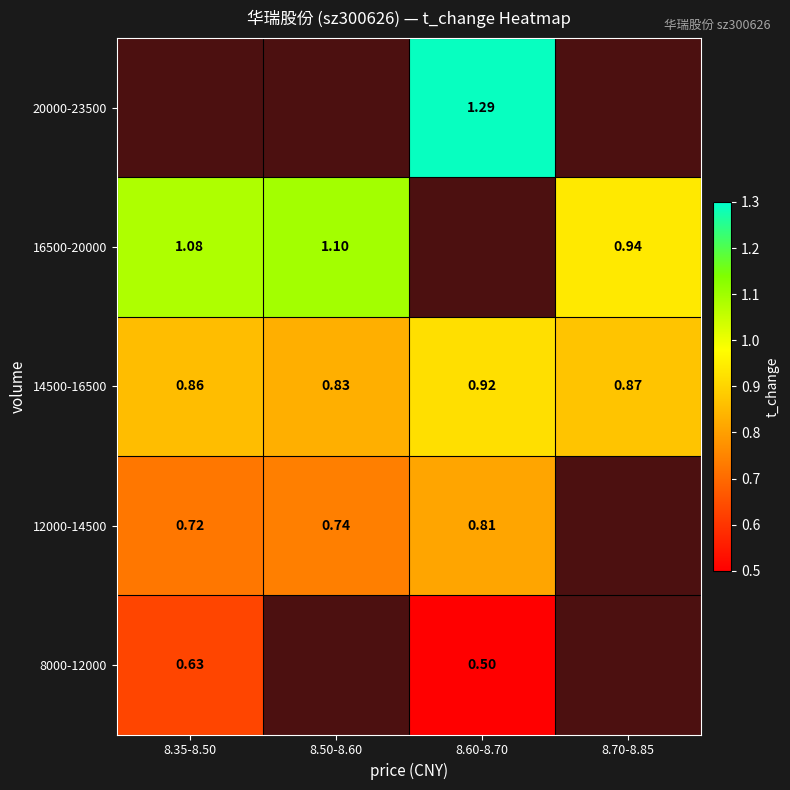

What is the difference between the highest and lowest values at 8.35-8.50?

0.5